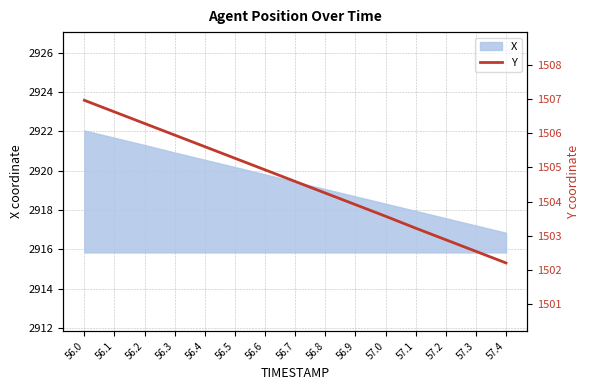

What is the difference between the second highest and second lowest values?

4.1